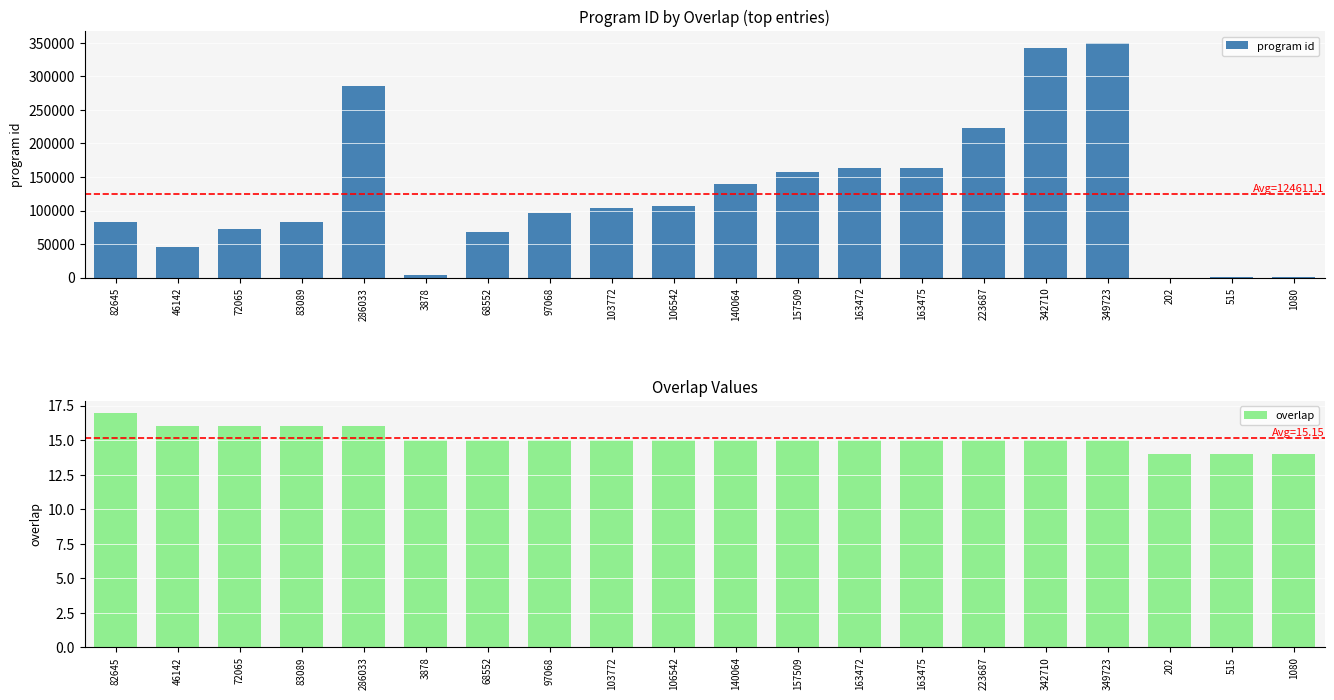

Reading left to right, extract all data points from this chart.

program id: 82645=82645	46142=46142	72065=72065	83089=83089	286033=286033	3878=3878	68552=68552	97068=97068	103772=103772	106542=106542	140064=140064	157509=157509	163472=163472	163475=163475	223687=223687	342710=342710	349723=349723	202=202	515=515	1080=1080
overlap: 82645=17	46142=16	72065=16	83089=16	286033=16	3878=15	68552=15	97068=15	103772=15	106542=15	140064=15	157509=15	163472=15	163475=15	223687=15	342710=15	349723=15	202=14	515=14	1080=14